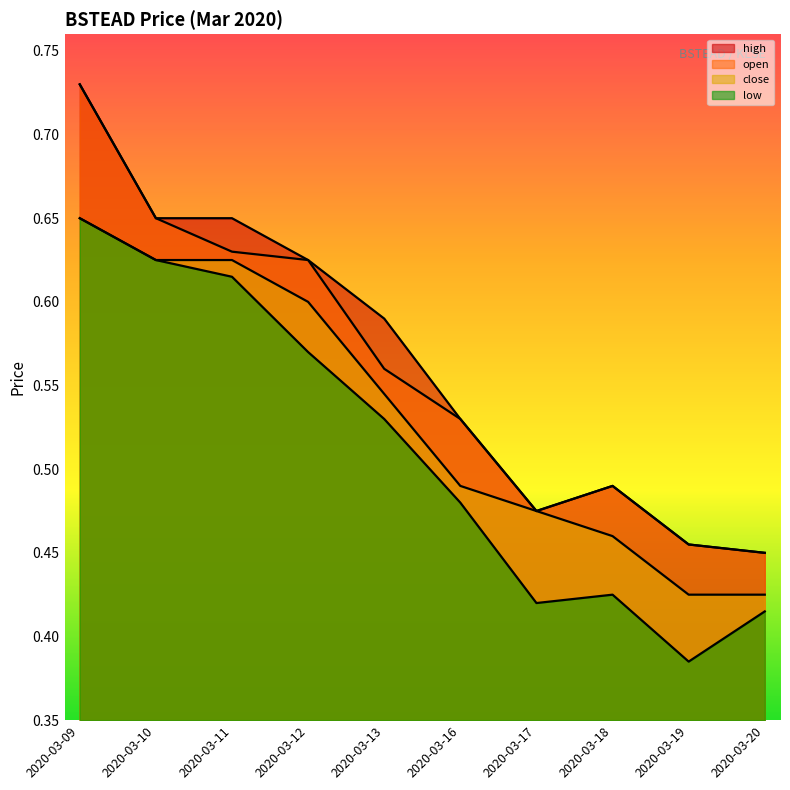

True or false: open and low intersect in this chart.

False